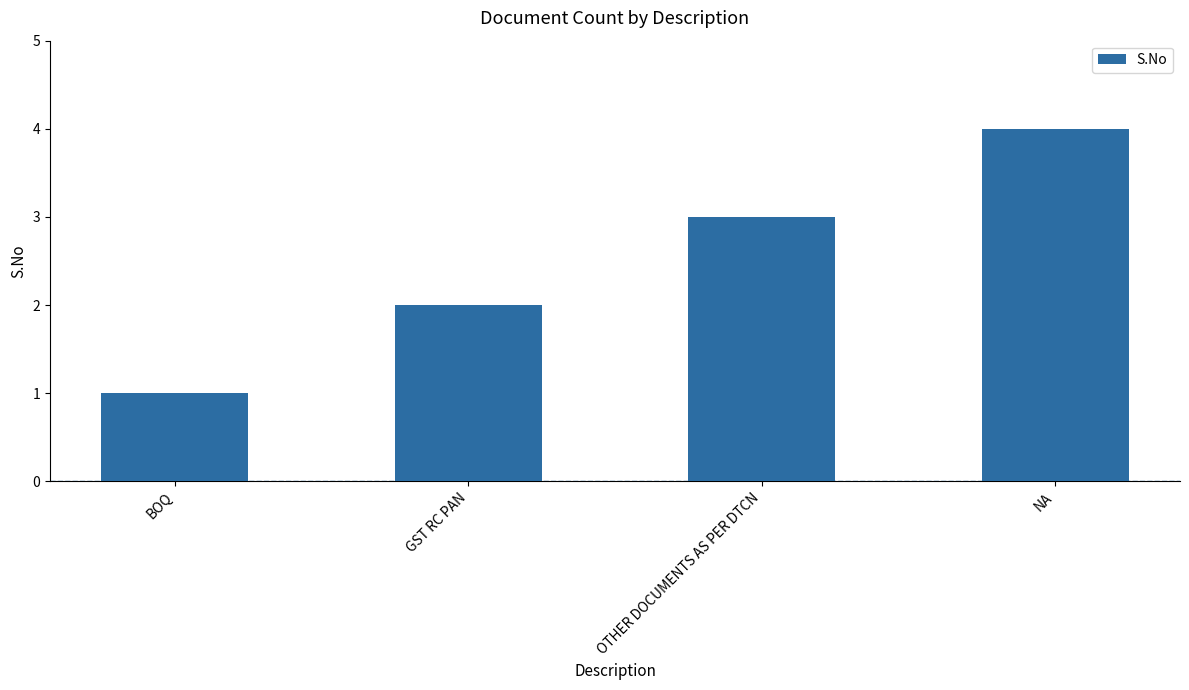

What is the change in value from BOQ to GST RC PAN?

+1